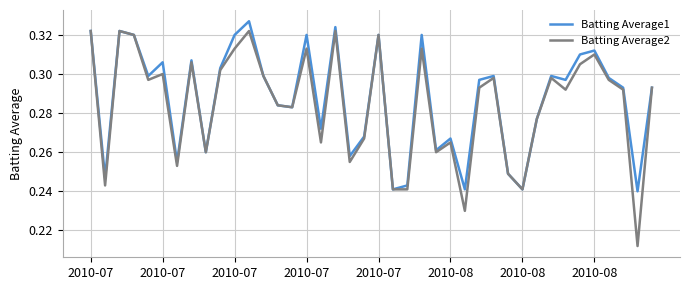

Which series has the widest spread of values?

Batting Average2